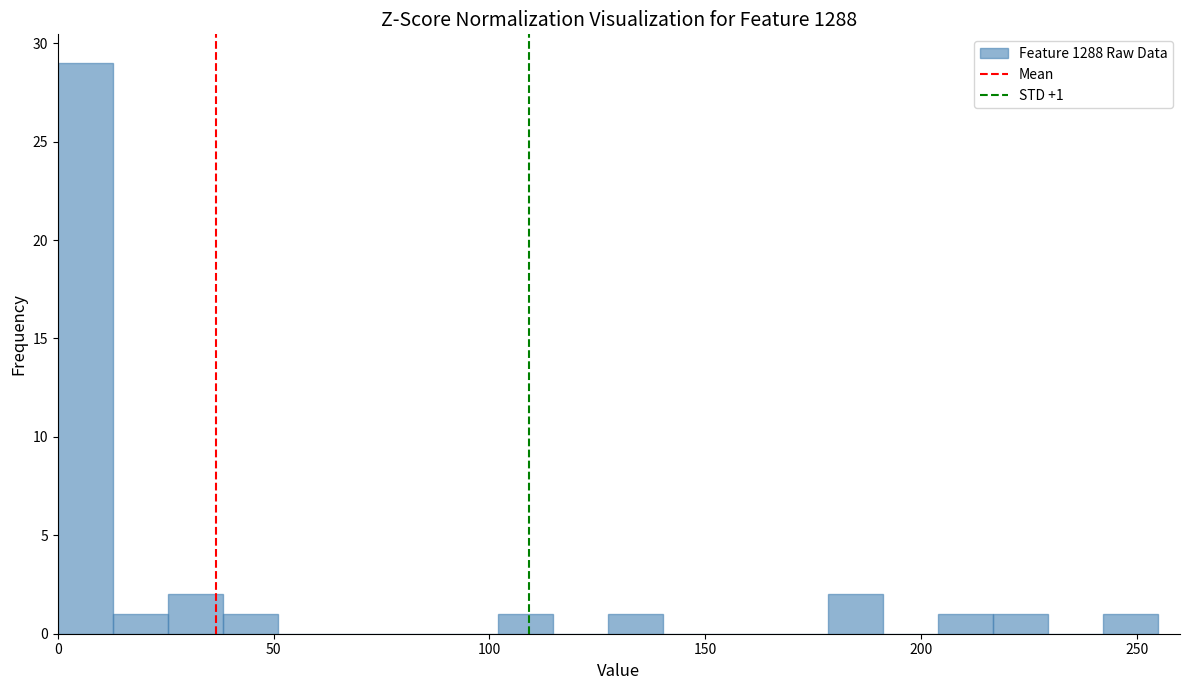

Read against the x-axis, roughly where is the centre of the tallest bar?

5